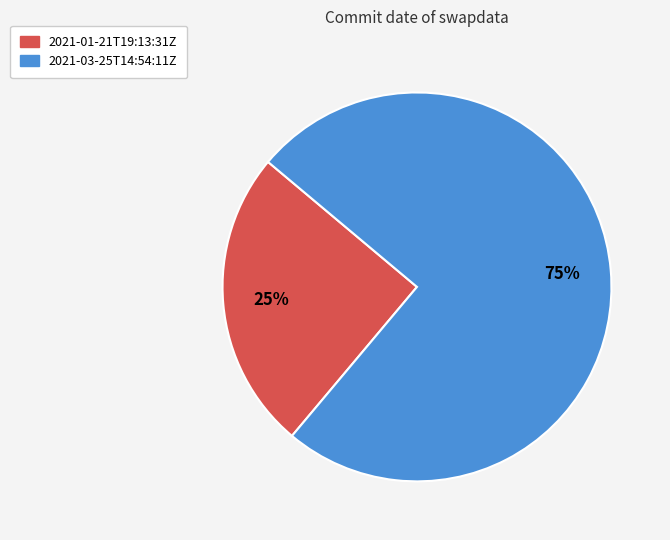

What is the ratio of the value at 2021-01-21T19:13:31Z to the value at 2021-03-25T14:54:11Z?

0.3